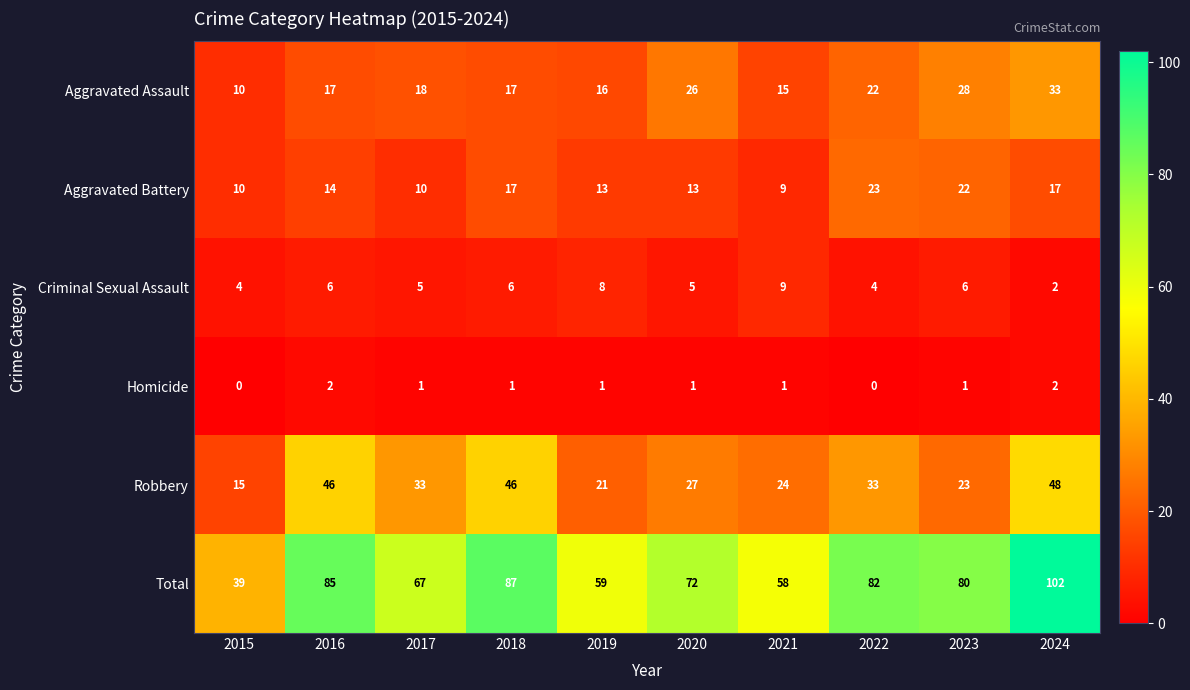

What is the total value across all series at 2024?

204